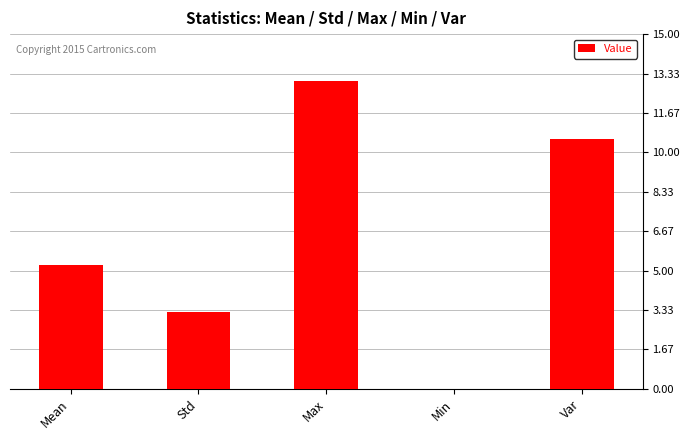

What is the change in value from Std to Min?

-3.3